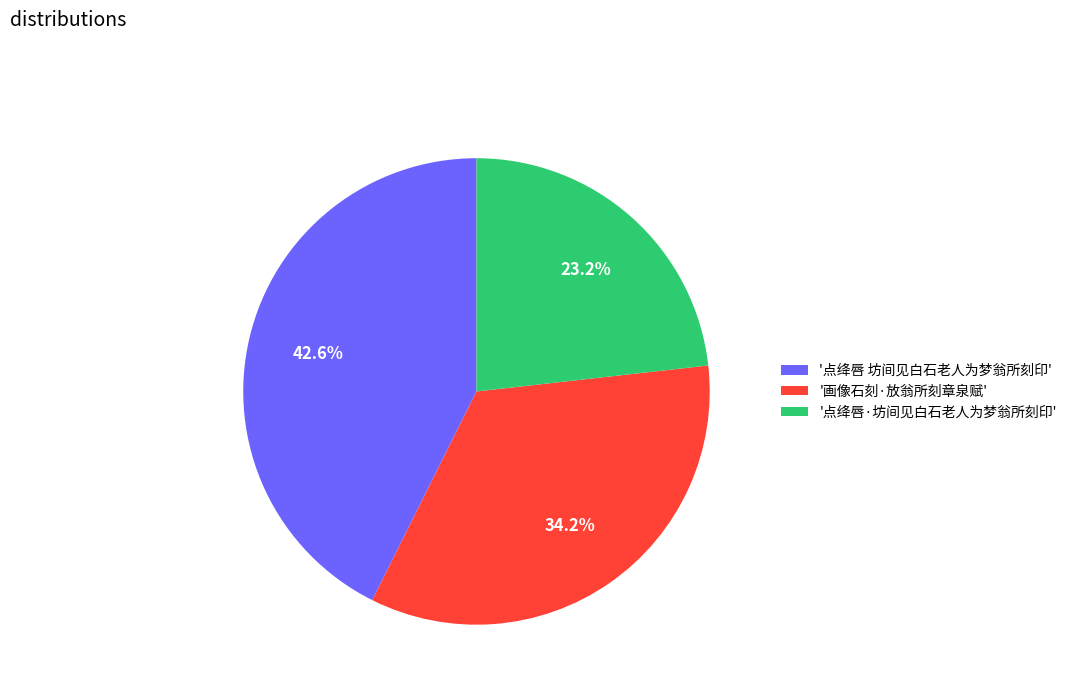

What is the ratio of the value at '点绛唇·坊间见白石老人为梦翁所刻印' to the value at '点绛唇 坊间见白石老人为梦翁所刻印'?

0.5